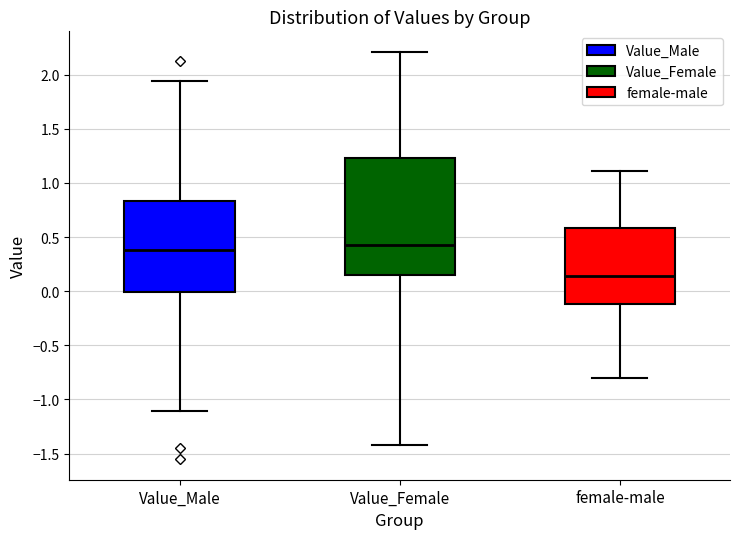

Reading left to right, transcribe this box plot: for each box, give where its median line is, the range the box spans, and where its two whiskers end, as read against the y-axis. The values are not printed on the chart, so give them approximately, as read against the axis.

Value_Male: median 0.40, box 0.00 to 0.85, whiskers -1.10 to 1.95
Value_Female: median 0.45, box 0.15 to 1.25, whiskers -1.40 to 2.20
female-male: median 0.15, box -0.10 to 0.60, whiskers -0.80 to 1.10